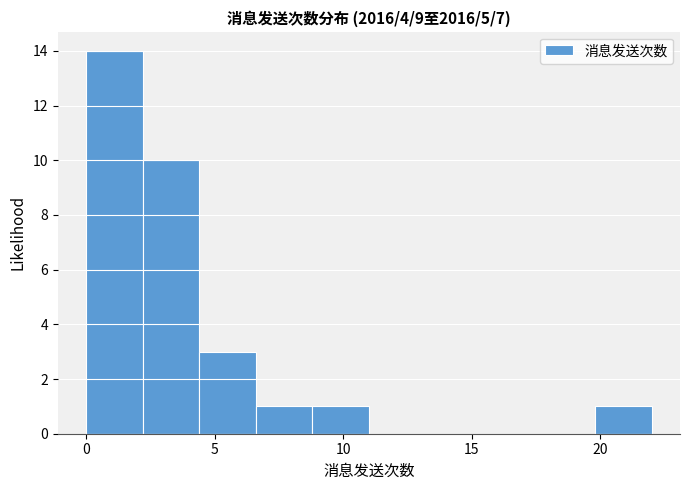

What is the height of the bar covering 19.8 to 22.0 on the x-axis? Neither the bar edges nor the heights are printed on the chart, so give them approximately, as read against the axes.

1